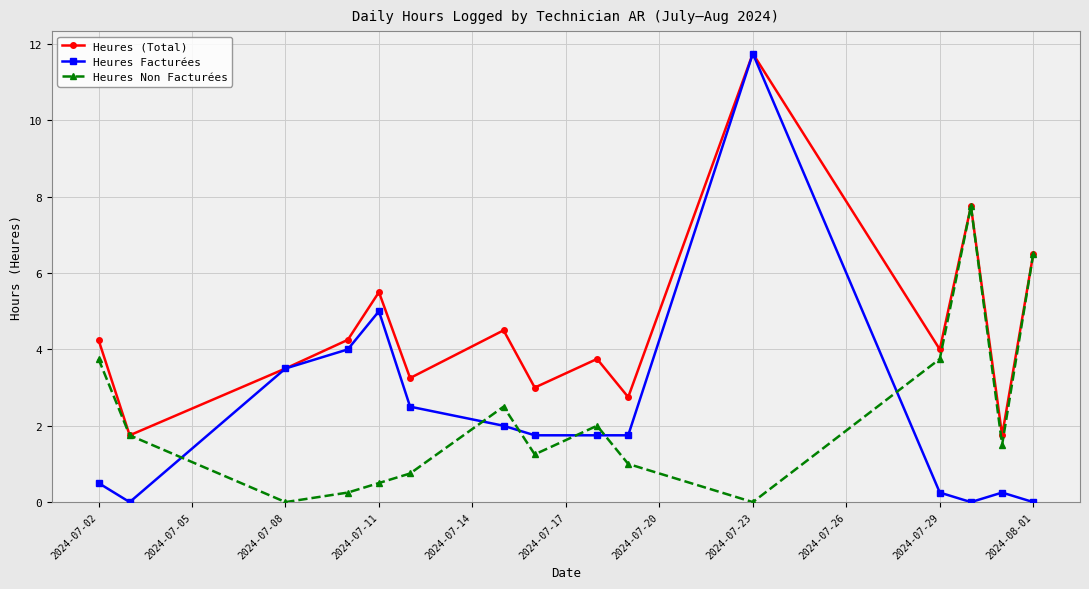

How many interior local valleys does the Heures (Total) series have?

6